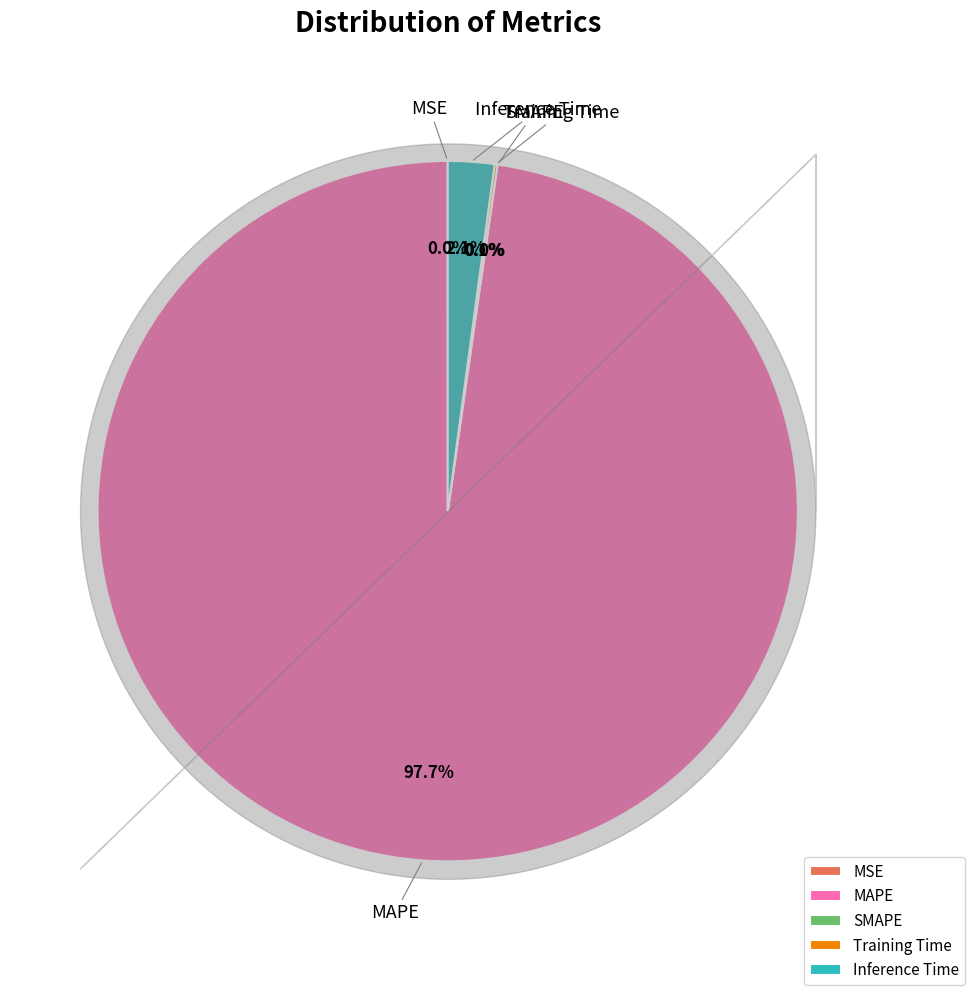

Which slice is the largest?

MAPE